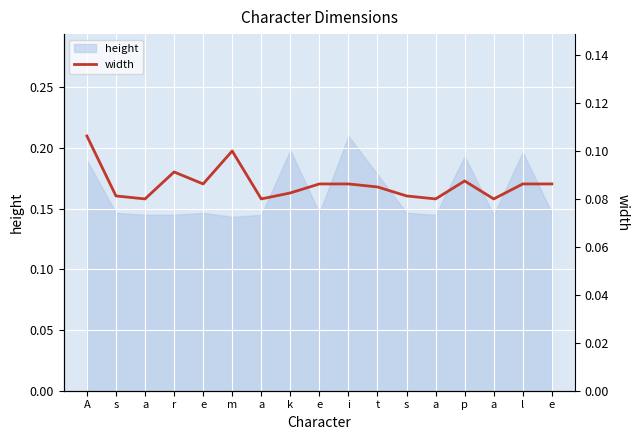

True or false: the data shows 0.1 at e.

False